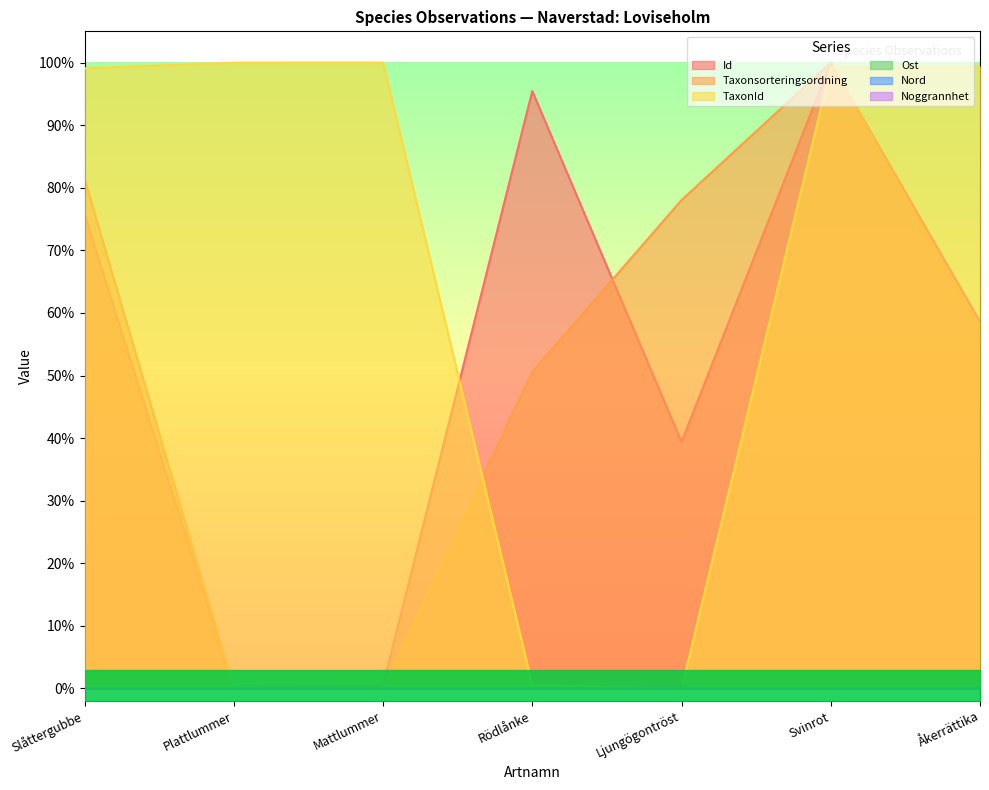

Which series ends up on top after the final intersection of Taxonsorteringsordning and Id?

Taxonsorteringsordning